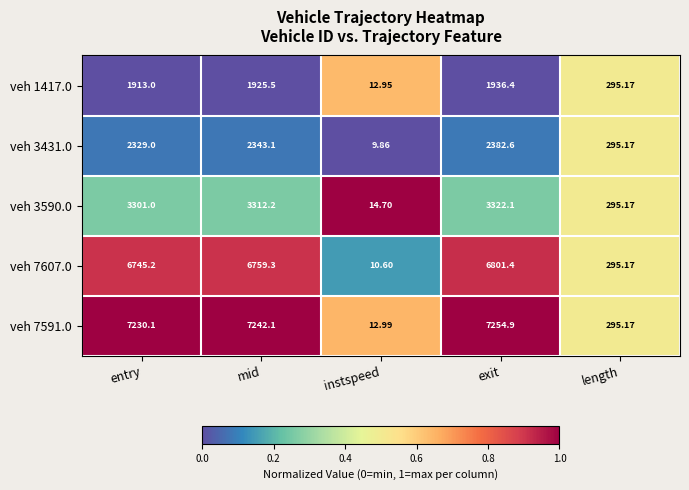

At which category is the sum across all series the highest?

exit